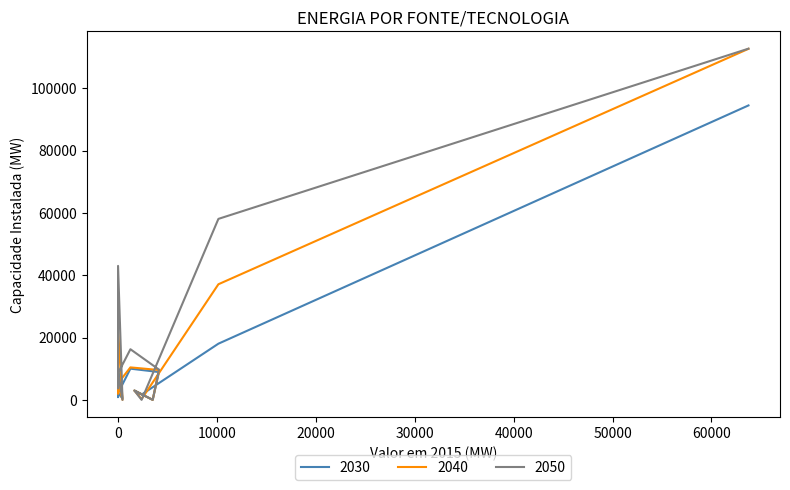

Reading left to right, transcribe all the data shown in this chart.

2030: 94506	18027	1688	2983	0	8922	10008	2174	451	10427	903
2040: 112678	37102	255	2983	0	9573	10418	5340	0	22485	2004
2050: 112728	58087	0	2983	0	9705	16250	8552	0	42998	3733